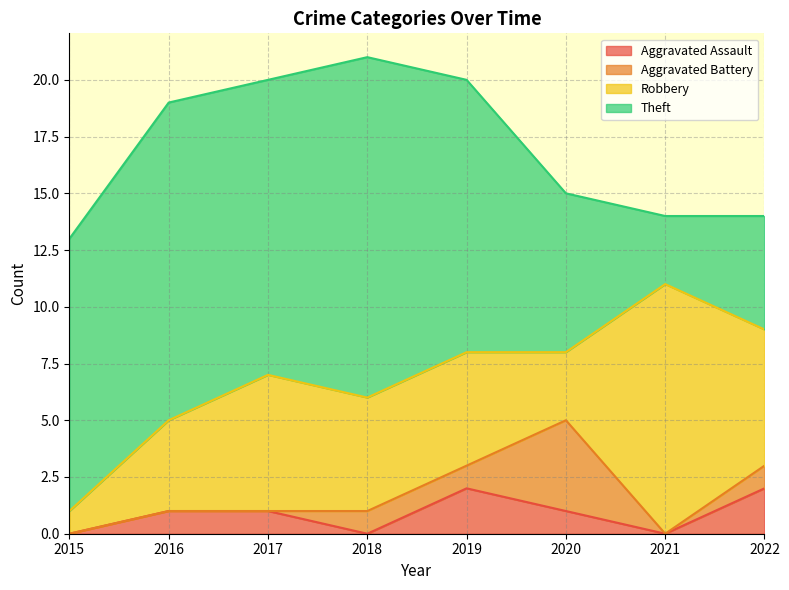

Reading right to left, what are all the values shown in this chart?

Aggravated Assault: 2	0	1	2	0	1	1	0
Aggravated Battery: 1	0	4	1	1	0	0	0
Robbery: 6	11	3	5	5	6	4	1
Theft: 5	3	7	12	15	13	14	12